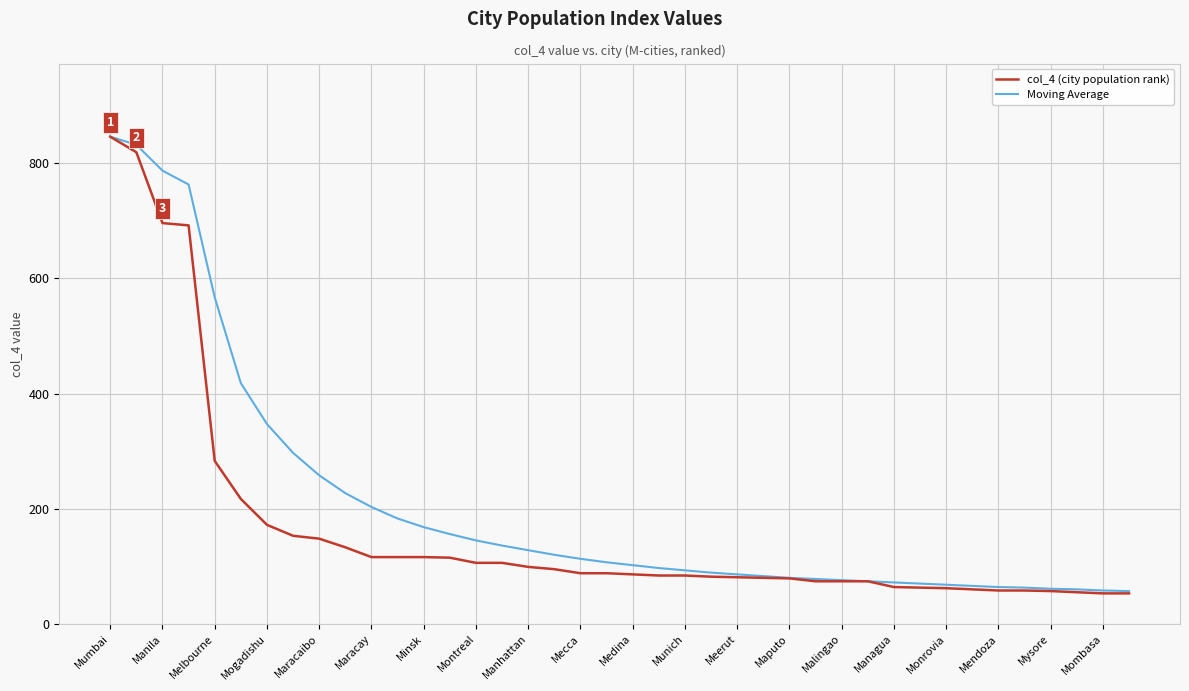

Which series has the largest total across all categories?

Moving Average